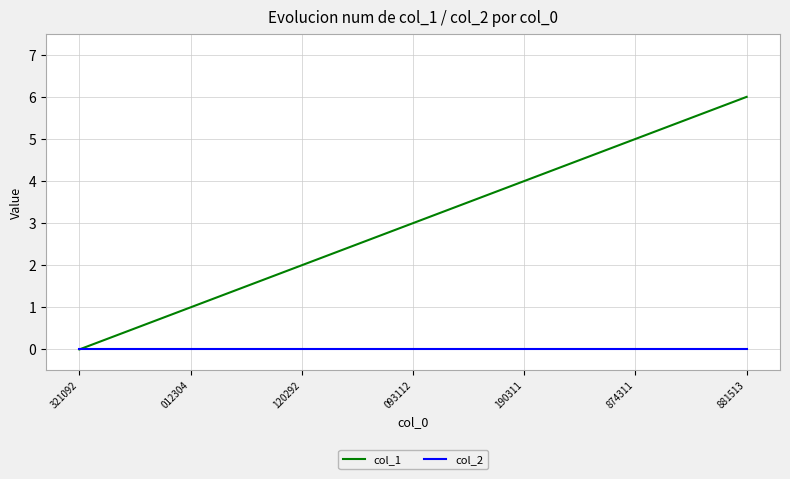

What is the spread (max minus min) of values at 190311?

4